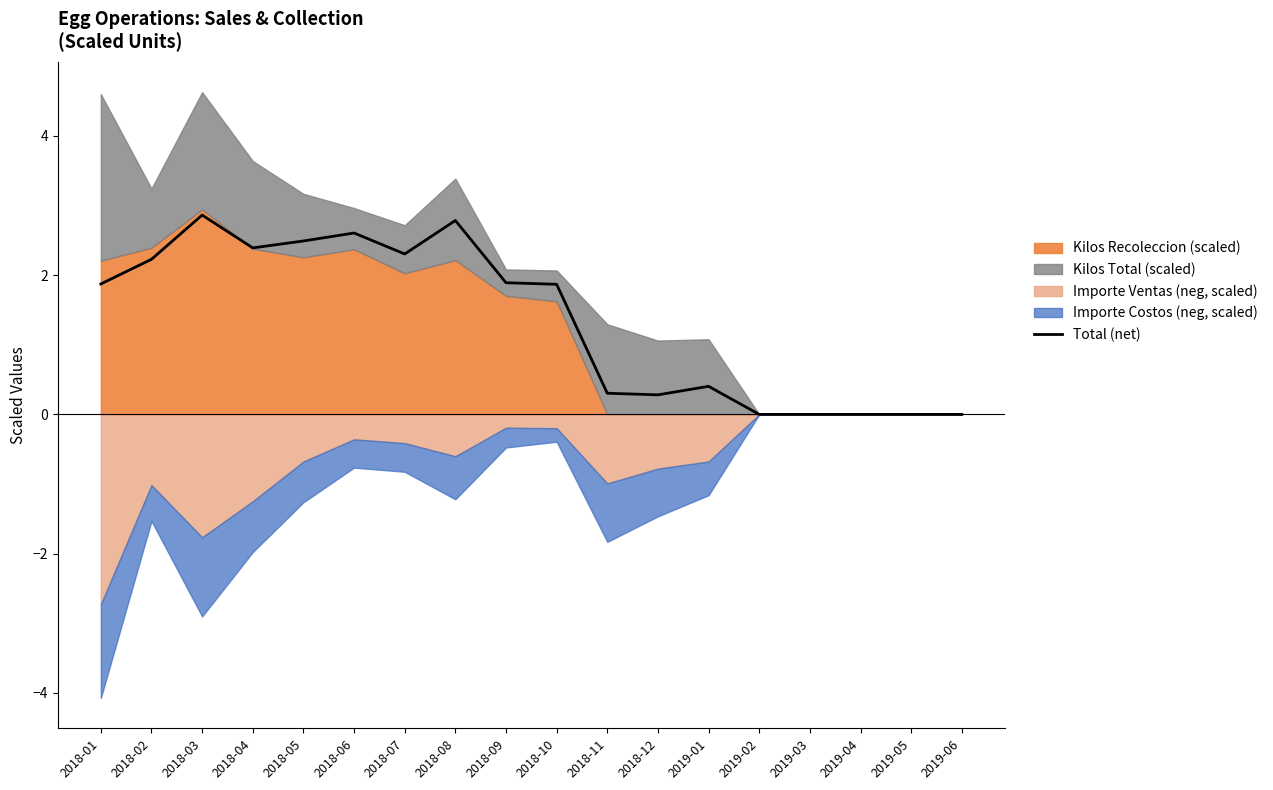

The value at 2019-06 is -1.0. True or false?

False